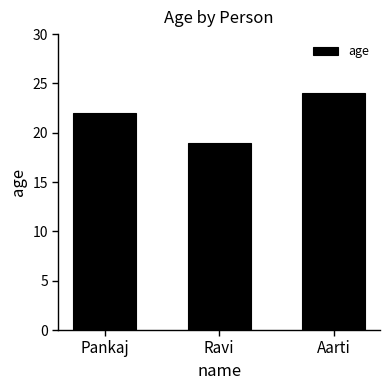

Reading left to right, list all the values displayed in this chart.

22	19	24